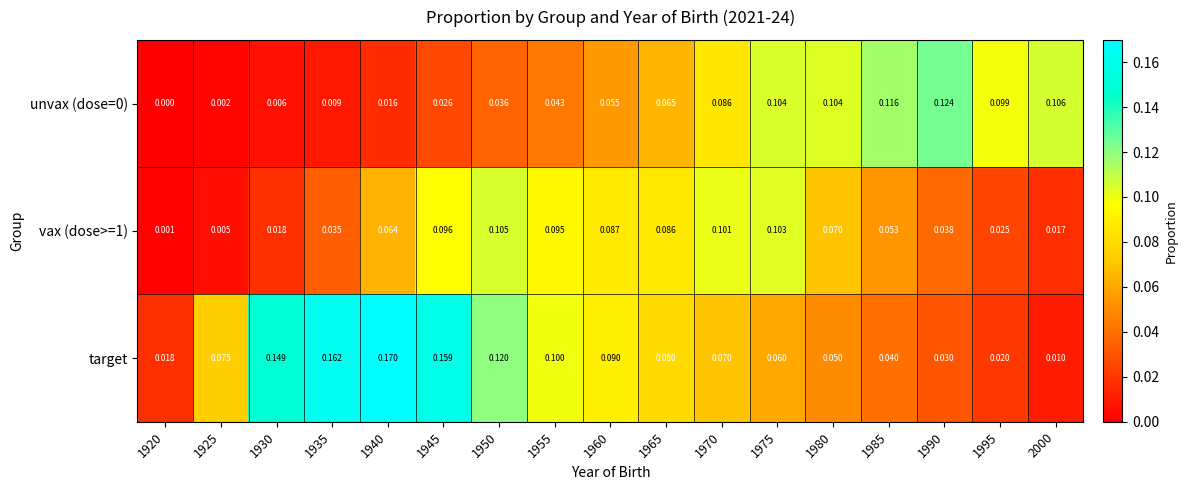

Which series has the widest spread of values?

target